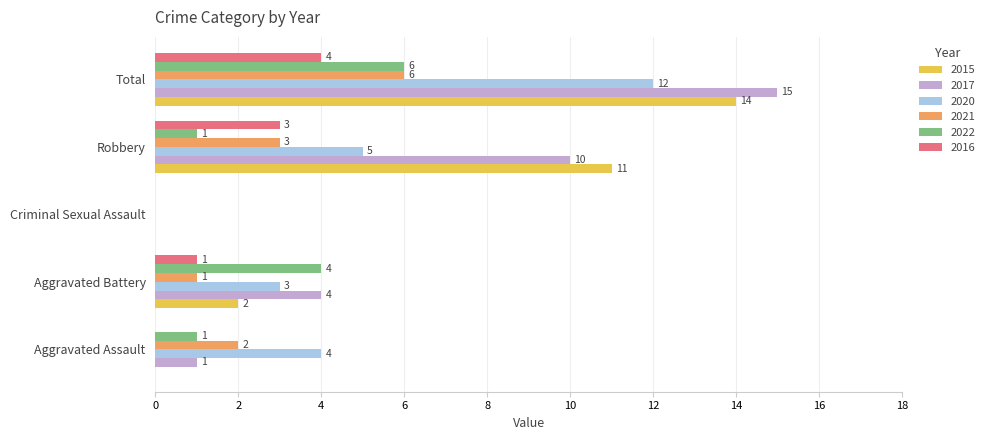

At which label is 2020 closest to 6?

Robbery